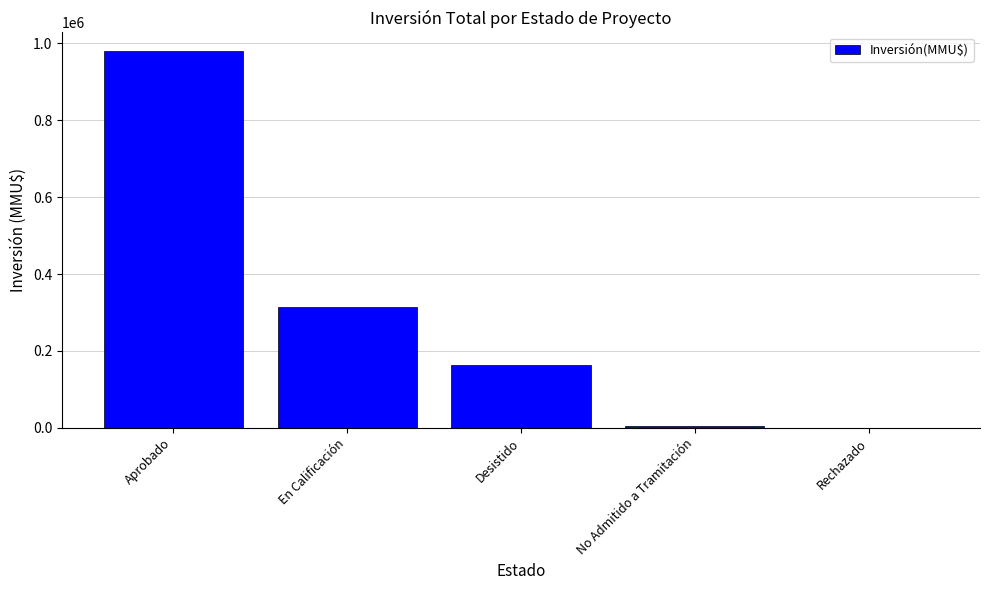

What is the maximum value shown in the chart?

979748